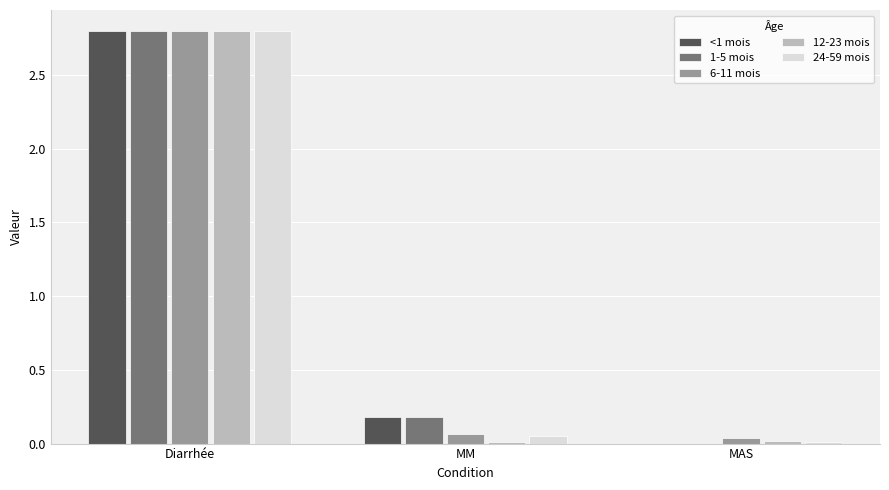

At which category is the sum across all series the highest?

Diarrhée